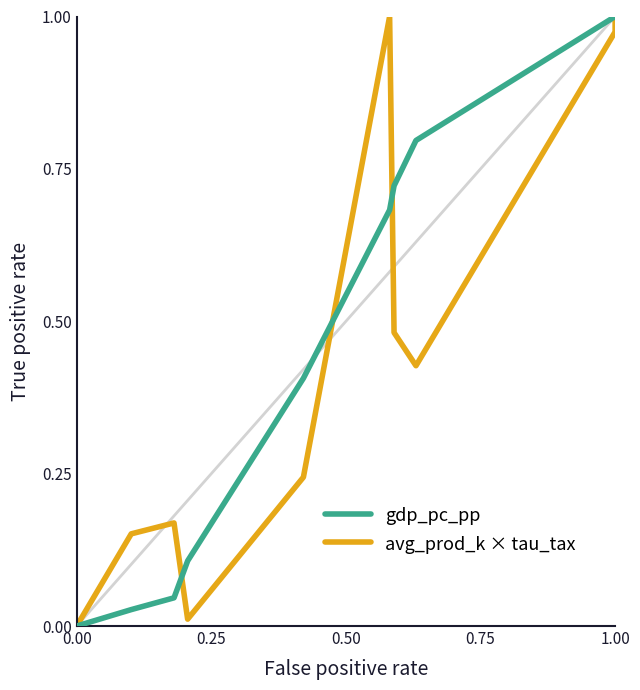

Which series has the largest range (max minus min)?

gdp_pc_pp